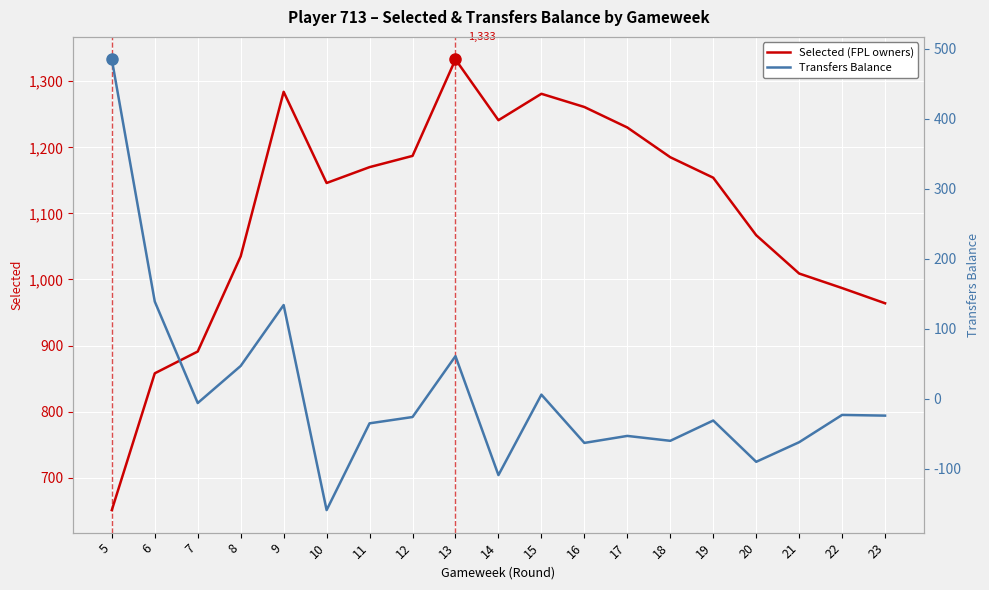

Reading right to left, what are all the values shown in this chart?

Selected (FPL owners): 964	987	1009	1067	1154	1185	1230	1261	1281	1241	1333	1187	1170	1146	1284	1035	891	858	651
Transfers Balance: -24	-23	-62	-90	-31	-60	-53	-63	6	-109	61	-26	-35	-159	134	47	-6	139	485